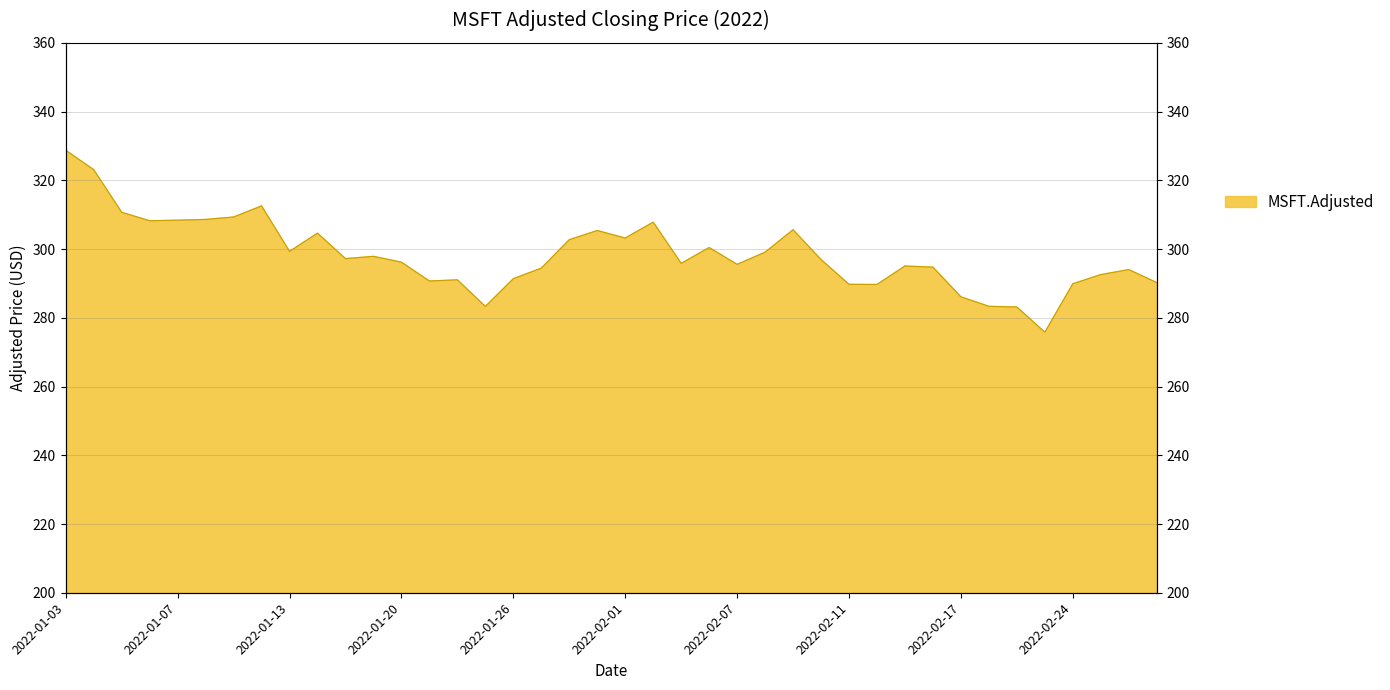

How many points are lower than both their immediate neighbors (excluding endpoints)?

10